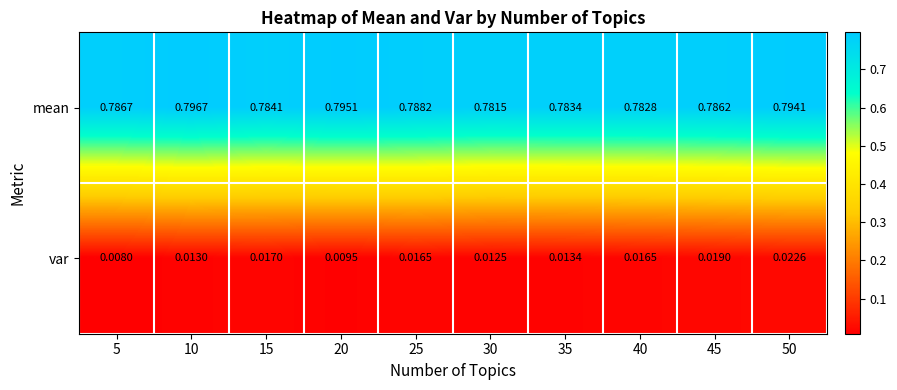

List the series in order of their overall mean, lowest first.

var, mean